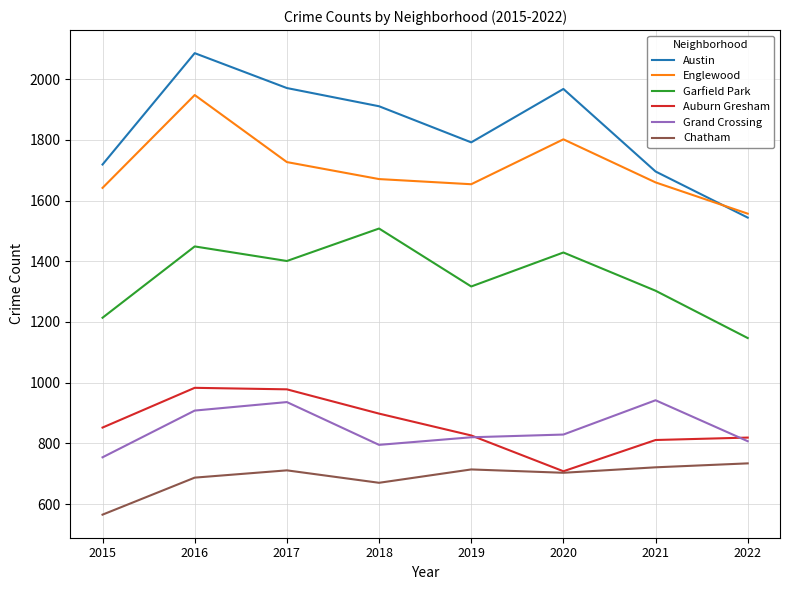

Which series has the largest total across all categories?

Austin